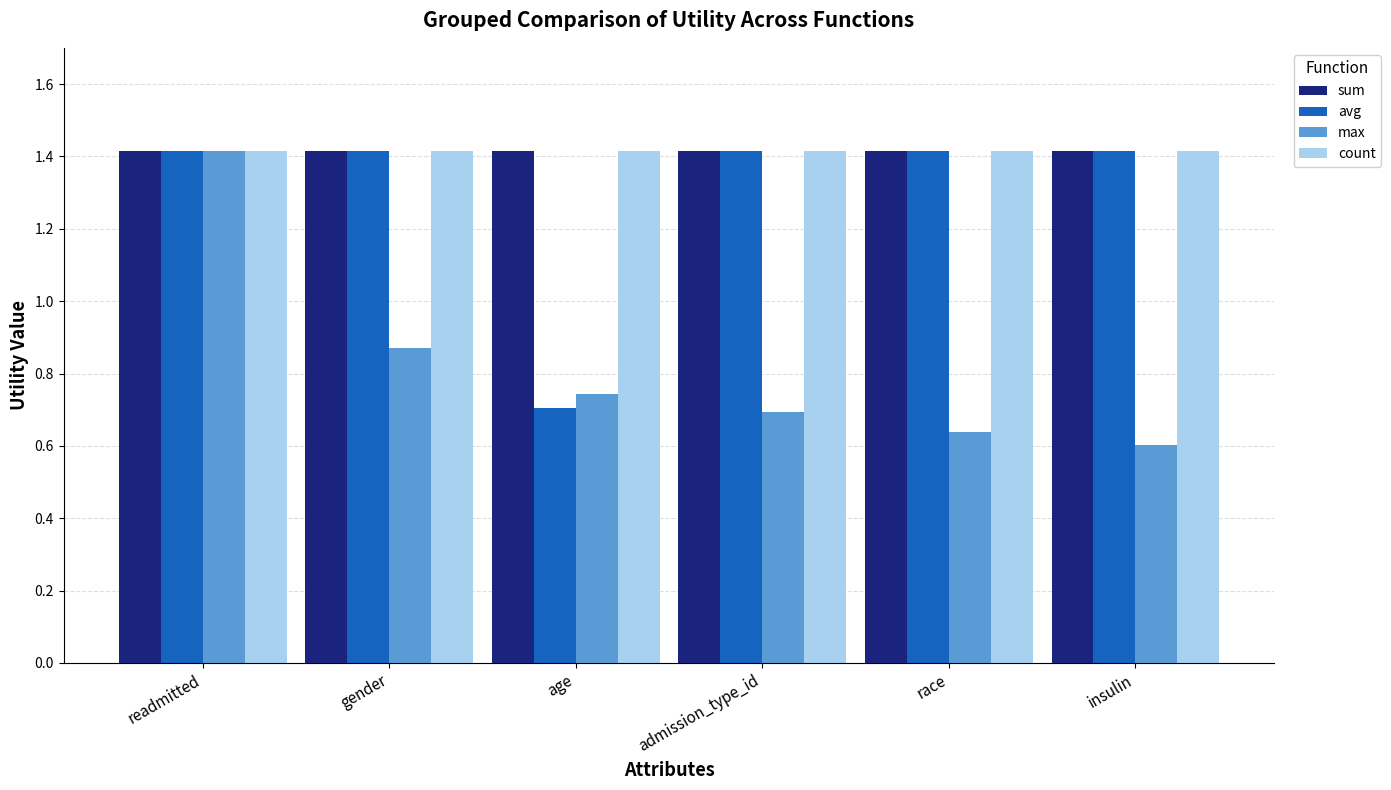

What is the total value across all series at age?

4.3